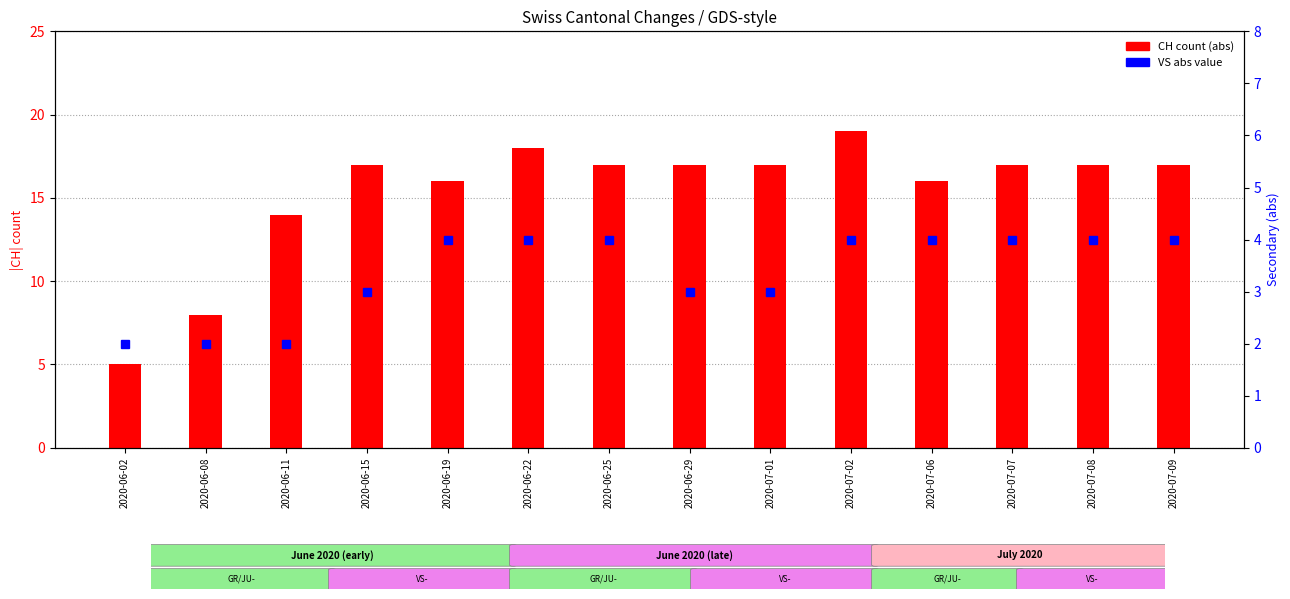

How many groups of bars are there?

14